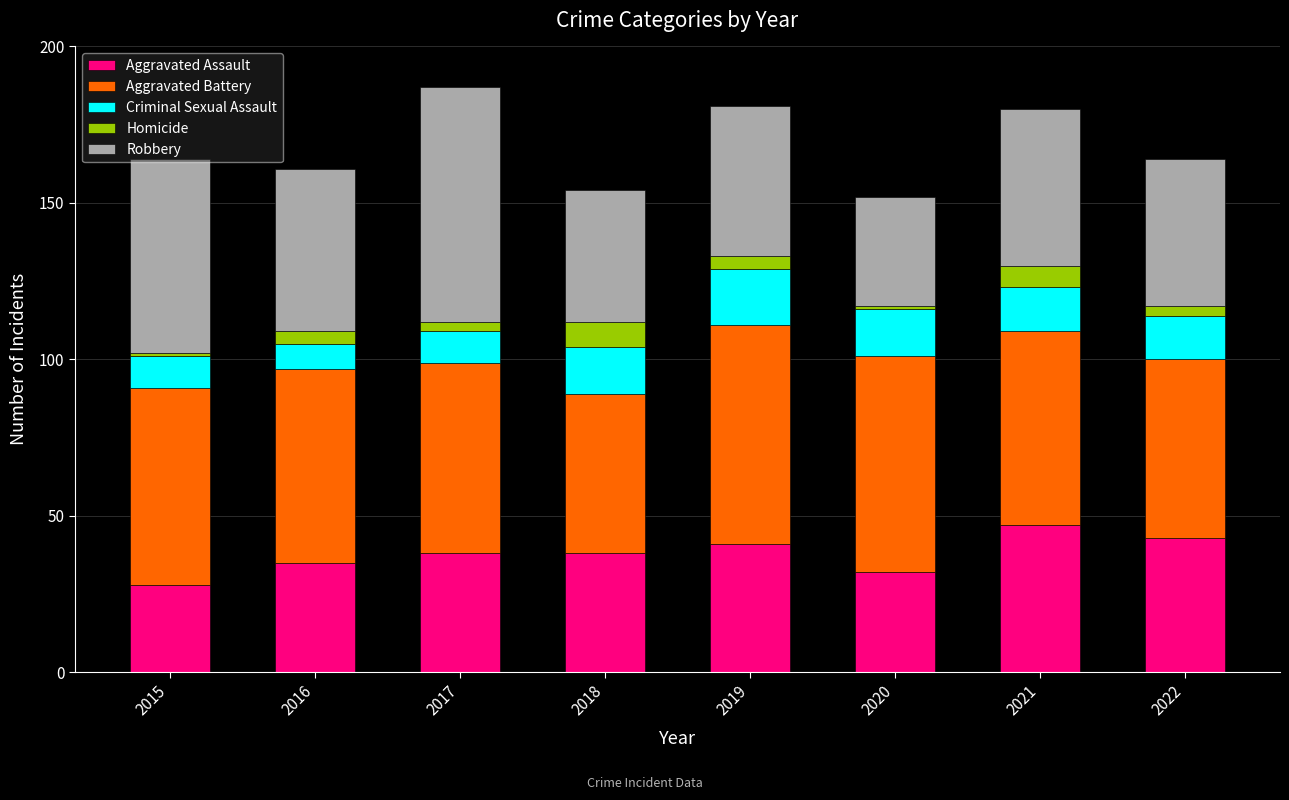

What is the total value across all series at 2021?

180